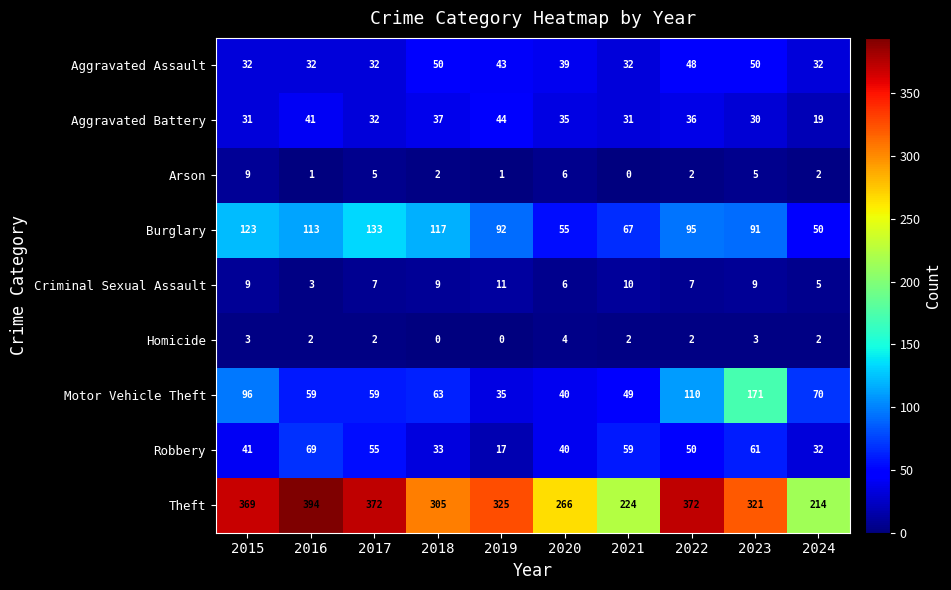

Rank the series at 2021 from highest to lowest value.

Theft, Burglary, Robbery, Motor Vehicle Theft, Aggravated Assault, Aggravated Battery, Criminal Sexual Assault, Homicide, Arson